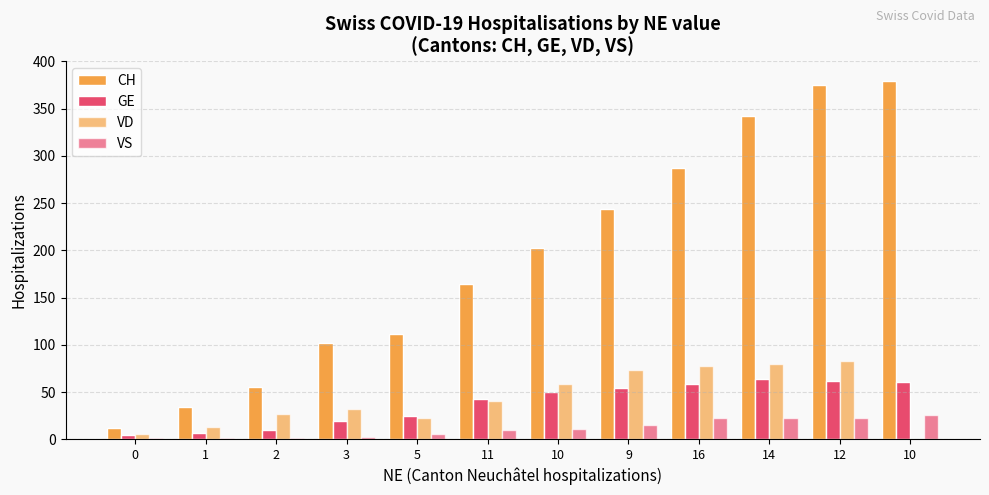

Which has a higher value, 1 or 9?

9